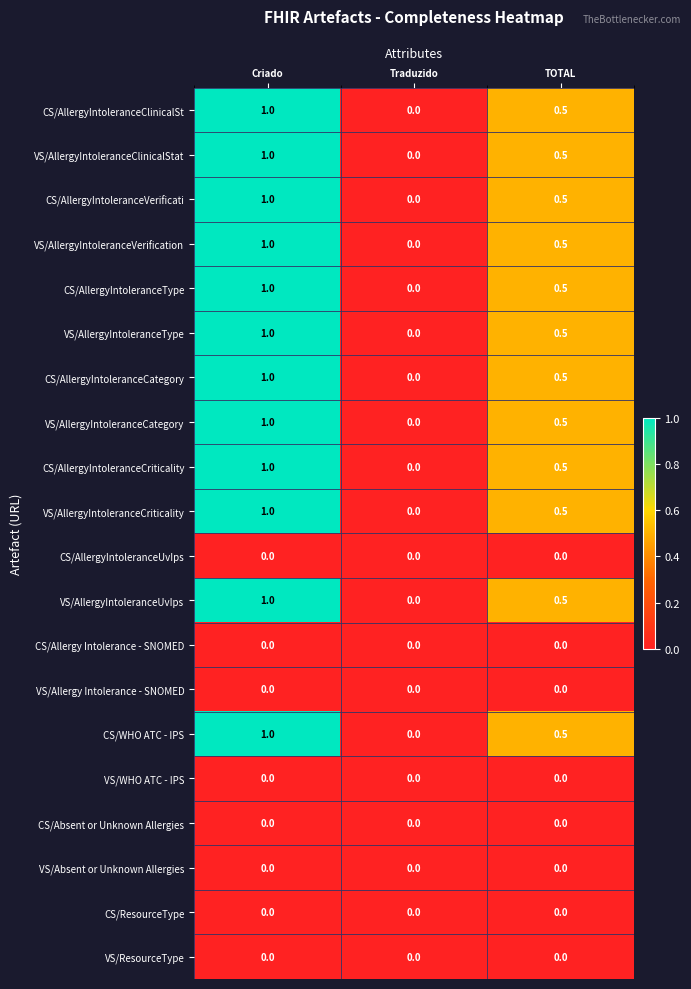

Rank the categories by CS/AllergyIntoleranceType value from lowest to highest.

Traduzido, TOTAL, Criado